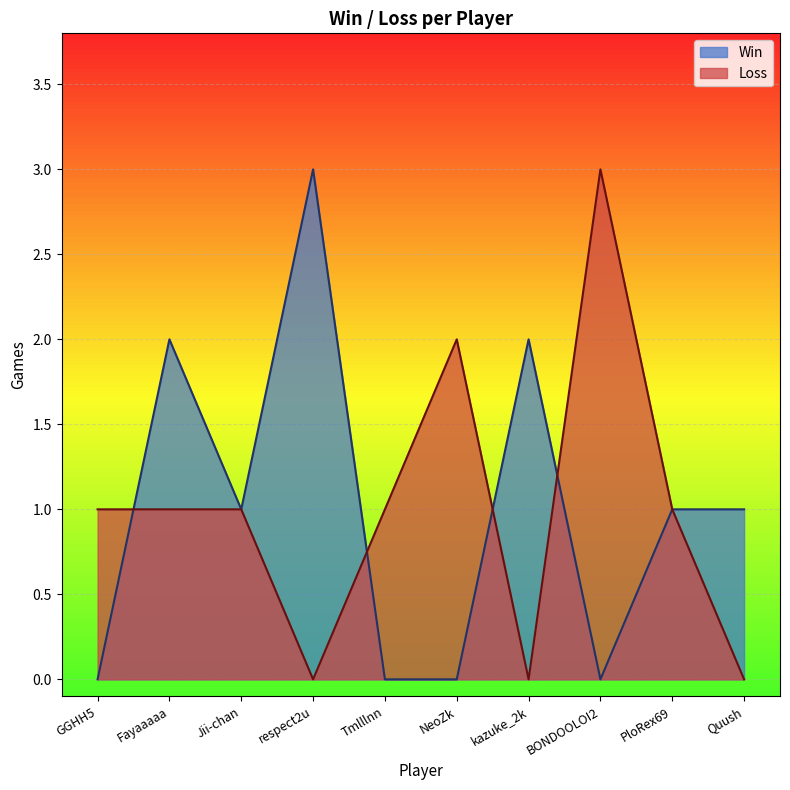

At which label does Loss first exceed 1?

NeoZk